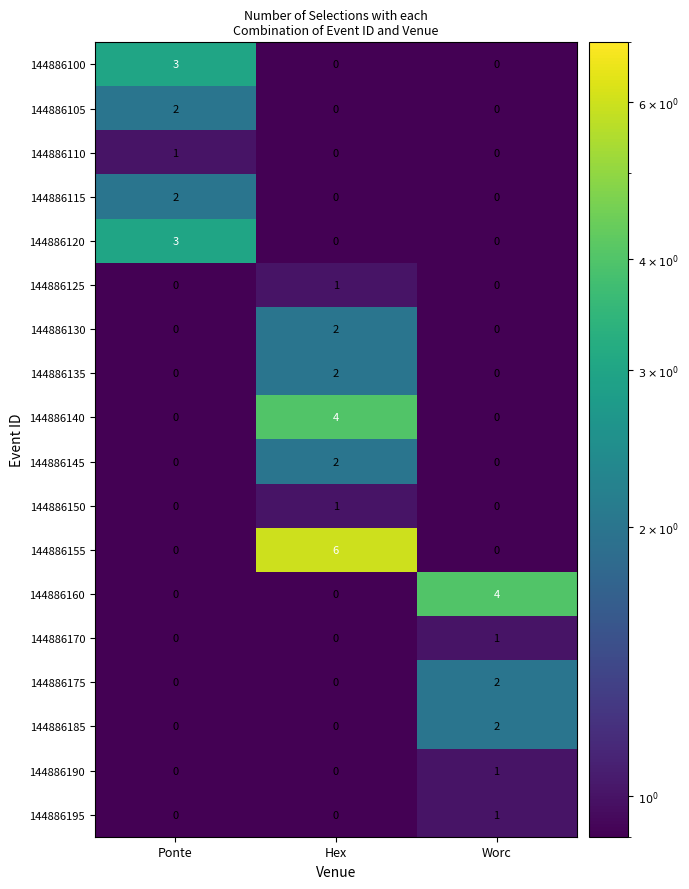

What is the total value across all series at Worc?

11